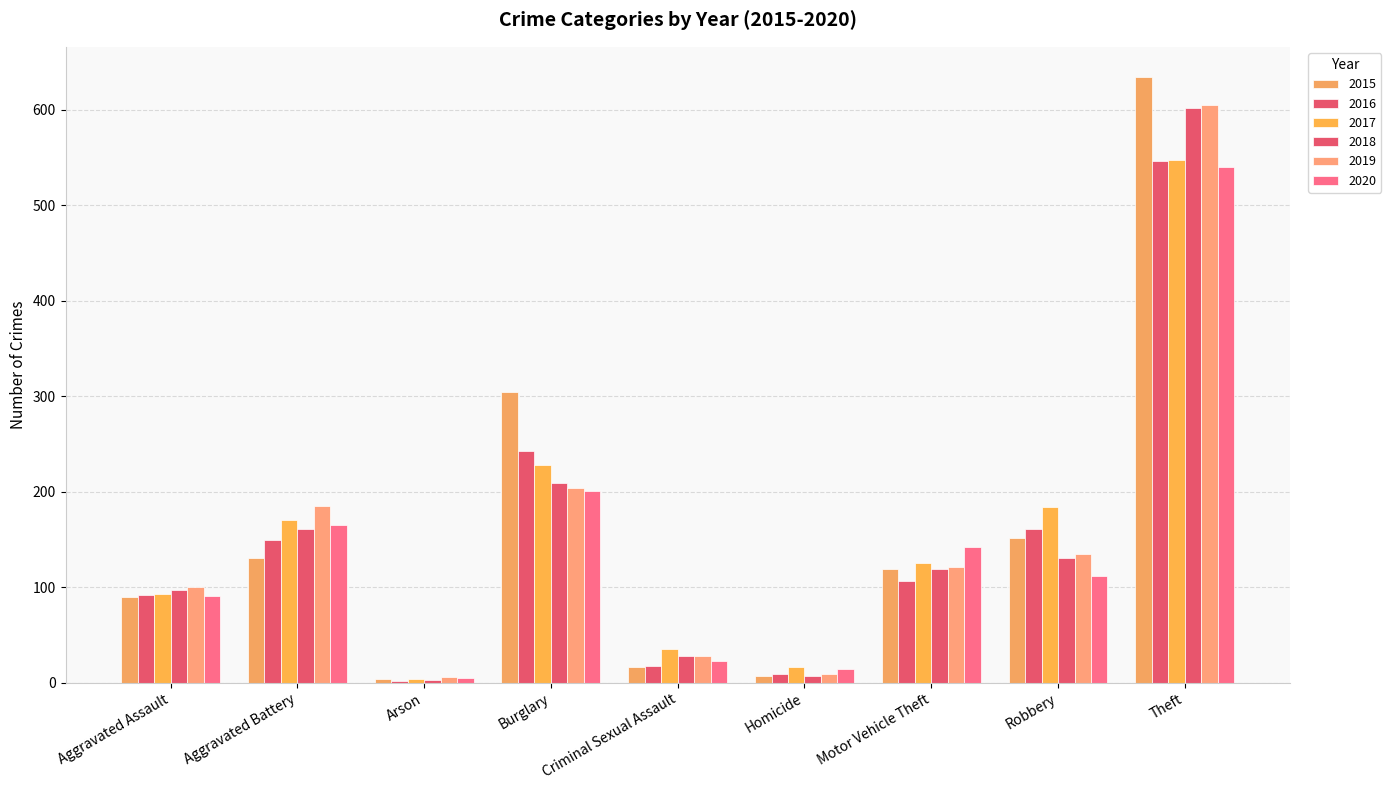

Is it true that 2019 equals 139 at Burglary?

False